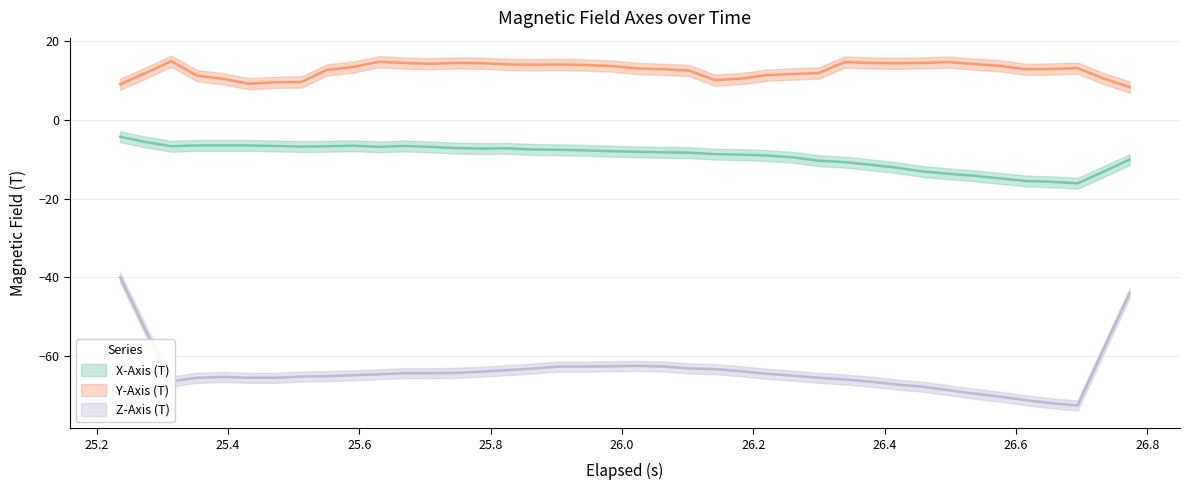

What is the difference between the highest and lowest values at 10?

77.1